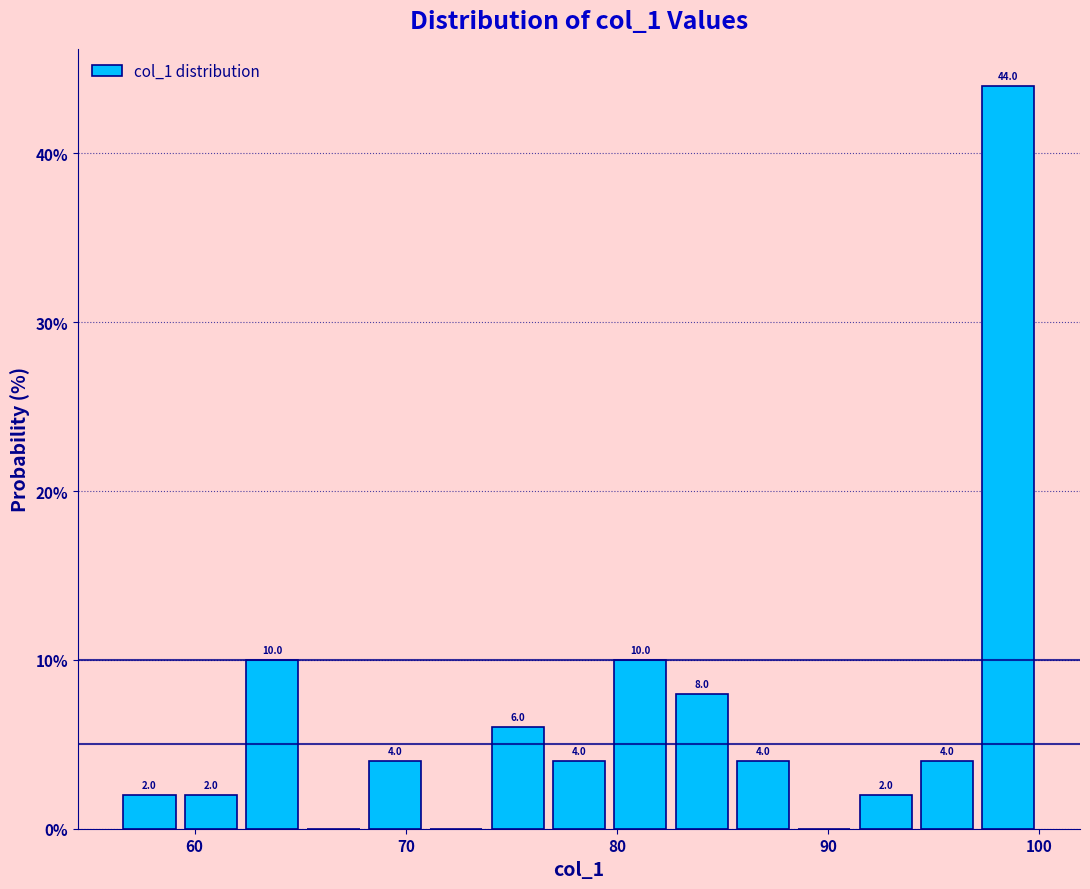

Read against the x-axis, roughly where is the centre of the tallest bar?

99